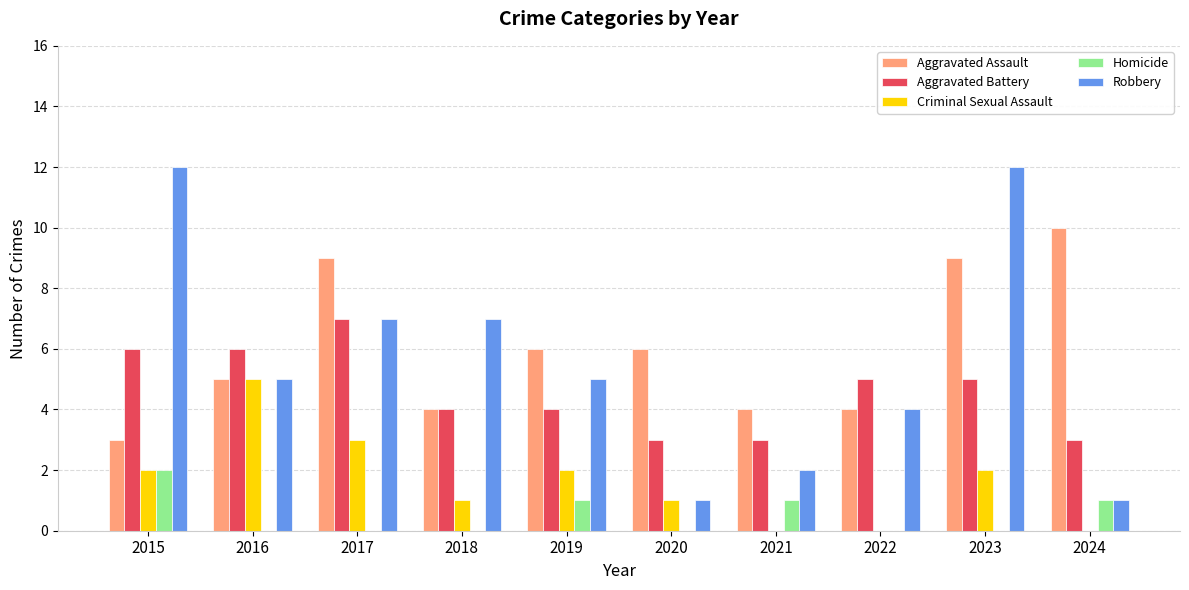

At which category is the sum across all series the highest?

2023